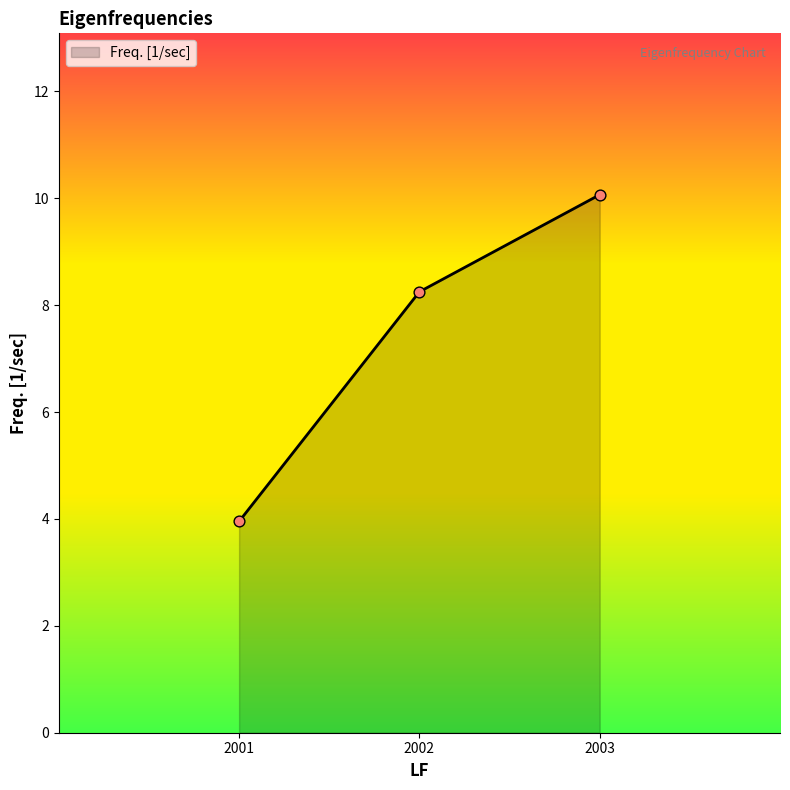

Between 2001 and 2003, which is larger?

2003